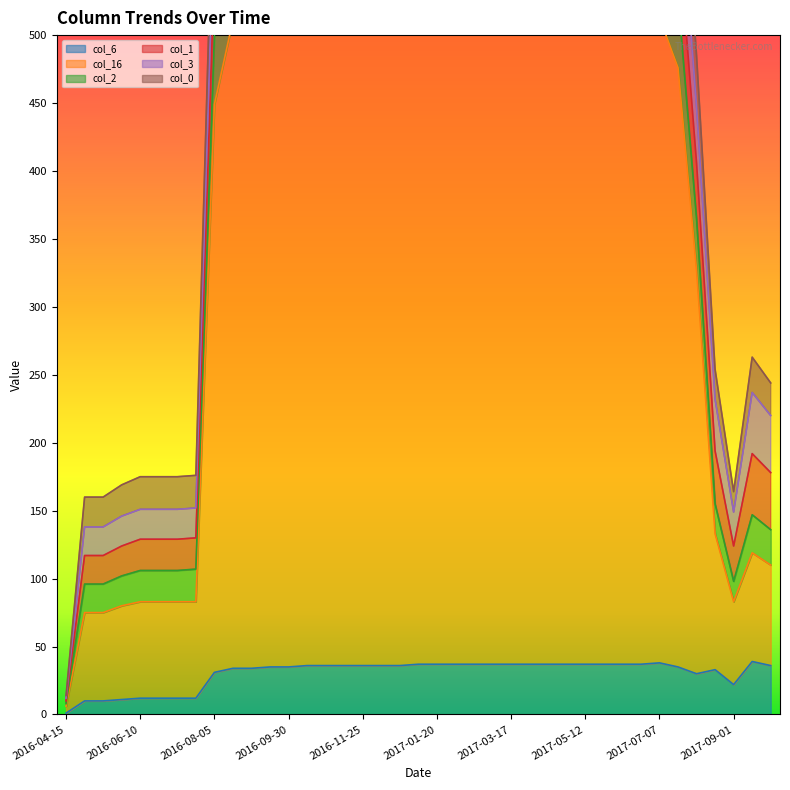

True or false: col_2 has a value of 734 at 2017-05-26.

True